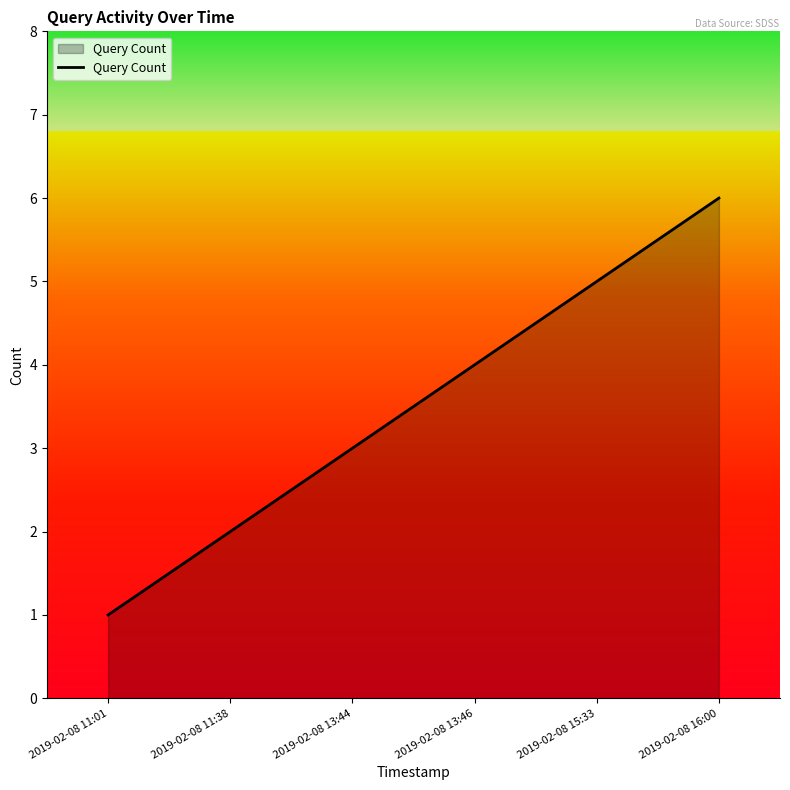

Rank the categories by value from lowest to highest.

2019-02-08 11:01, 2019-02-08 11:38, 2019-02-08 13:44, 2019-02-08 13:46, 2019-02-08 15:33, 2019-02-08 16:00